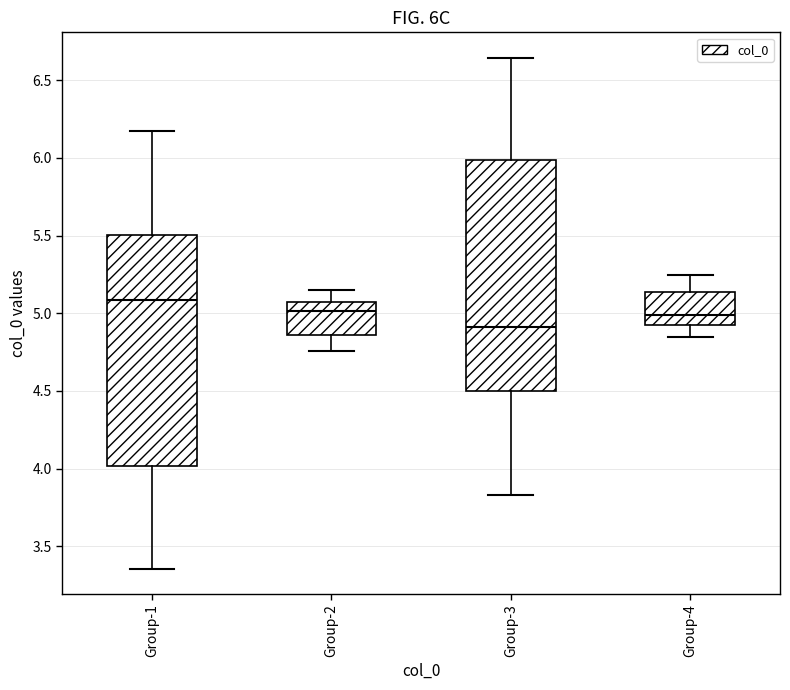

Where is the lower edge of the box for Group-4 on the y-axis? The values are not printed on the chart, so give them approximately, as read against the axis.

4.95